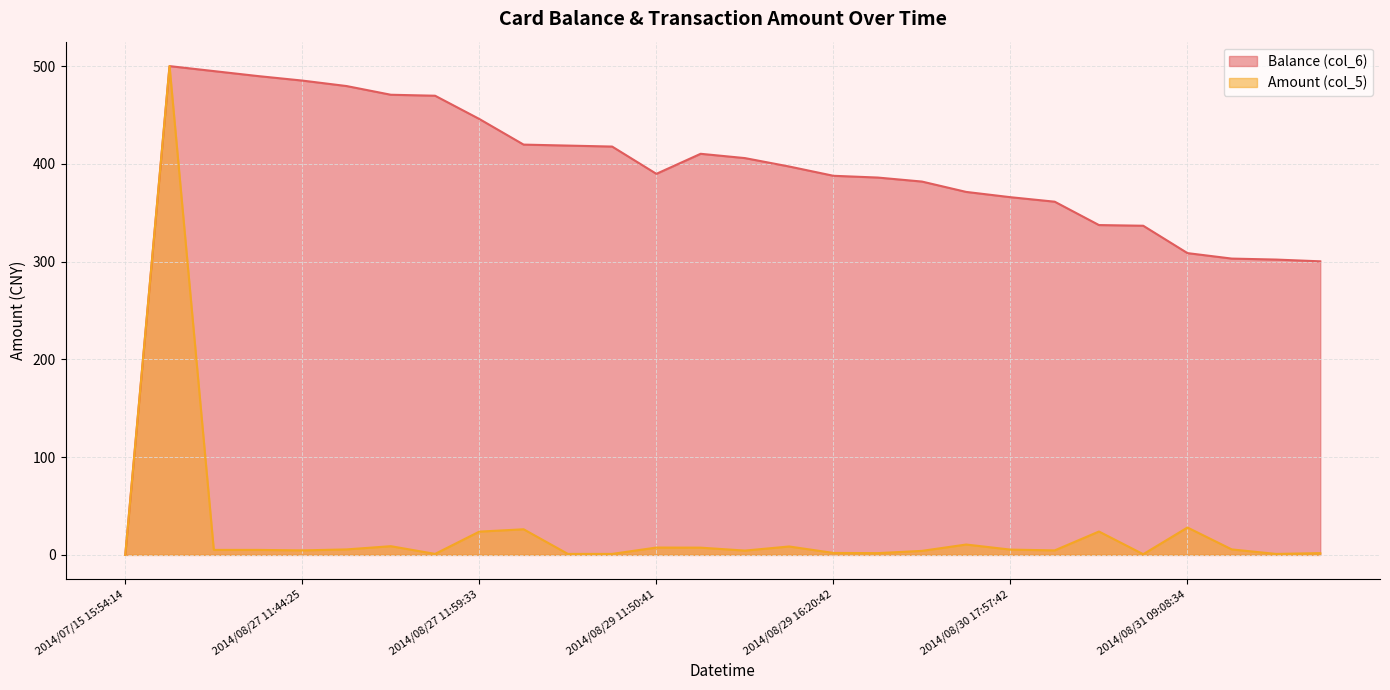

Which series changed the most between 2014/08/30 17:58:49 and 2014/08/31 09:08:34?

Balance (col_6)